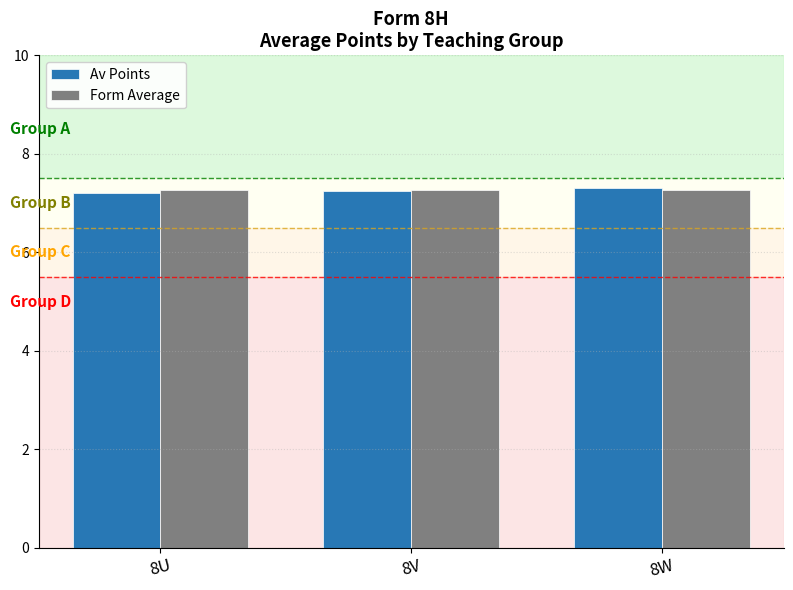

Is it true that Av Points equals 10.9 at 8U?

False